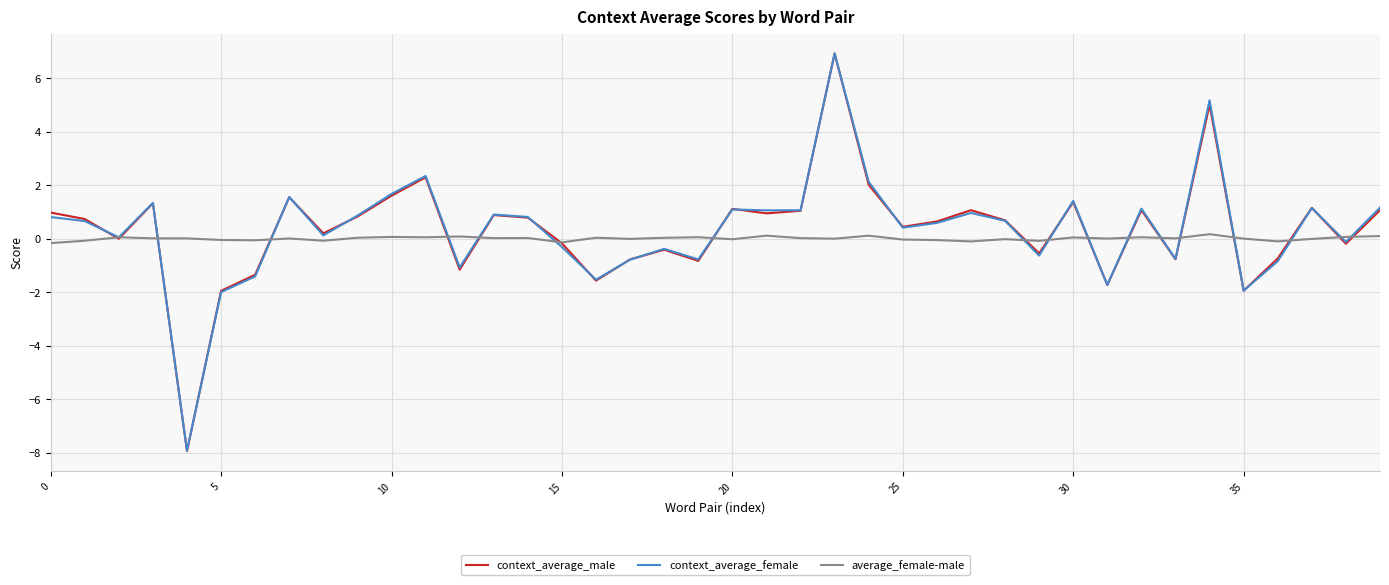

What is the maximum value for context_average_female?

6.9